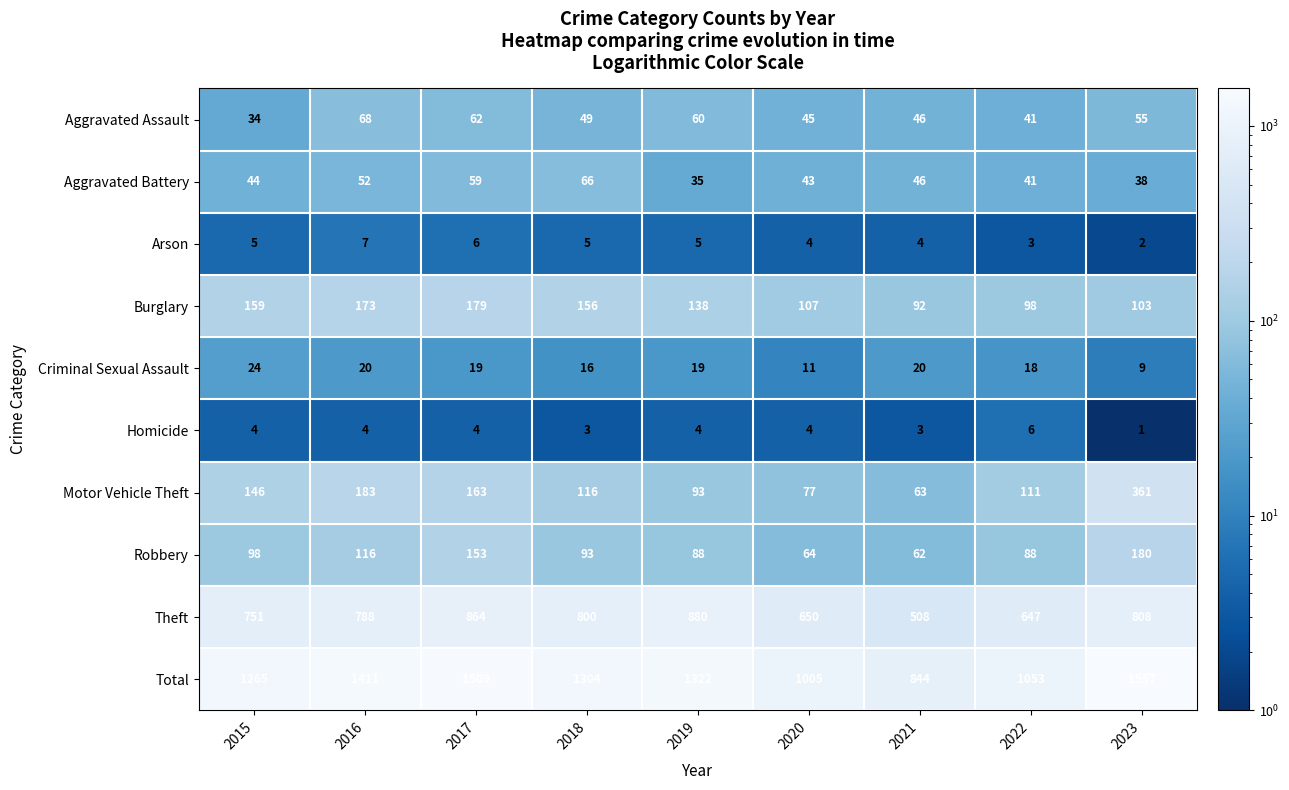

List the series in order of their peak value, highest first.

Total, Theft, Motor Vehicle Theft, Robbery, Burglary, Aggravated Assault, Aggravated Battery, Criminal Sexual Assault, Arson, Homicide